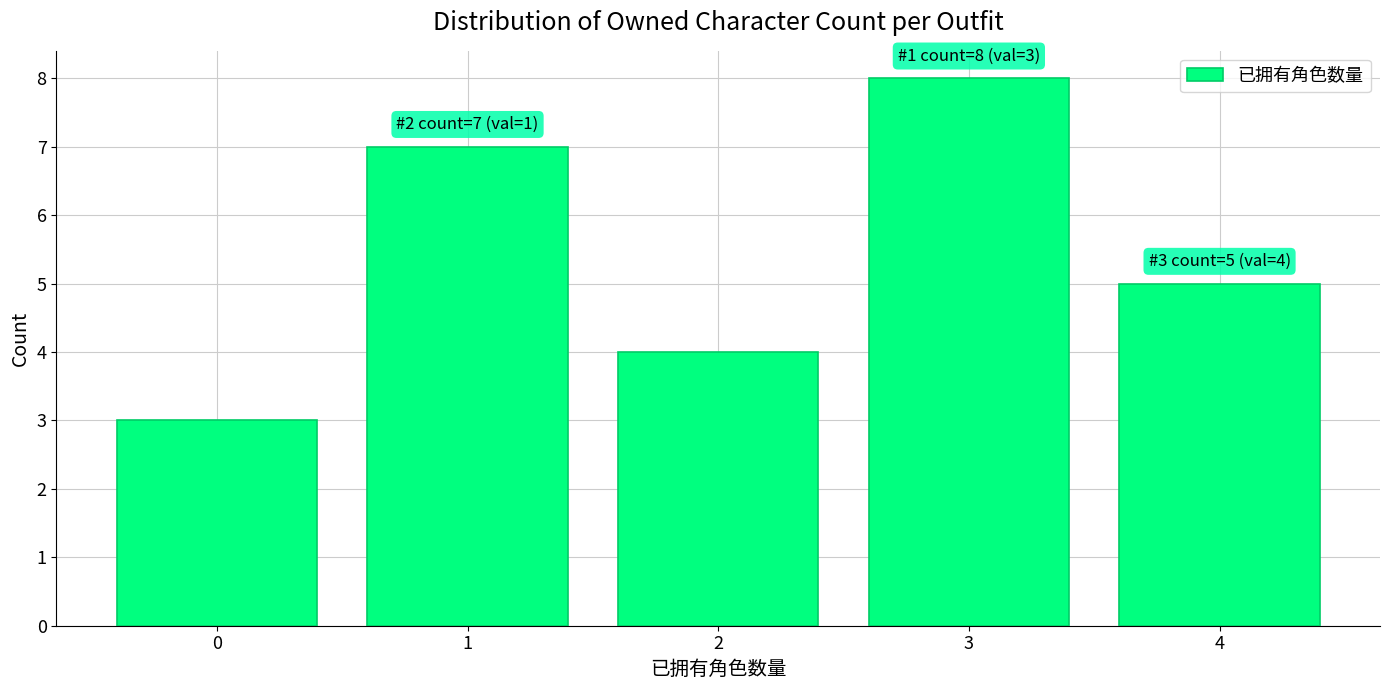

Reading left to right, what are all the values shown in this chart?

3	7	4	8	5